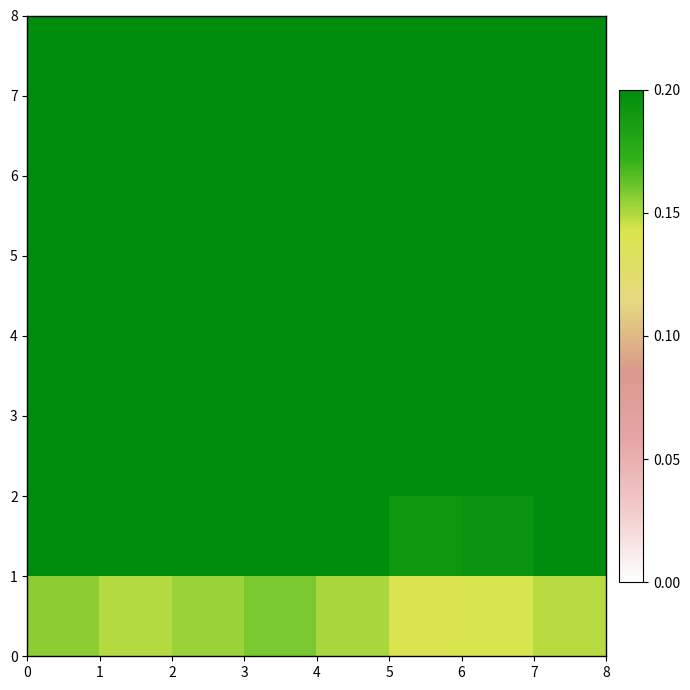

Count the number of data series in this chart.

8